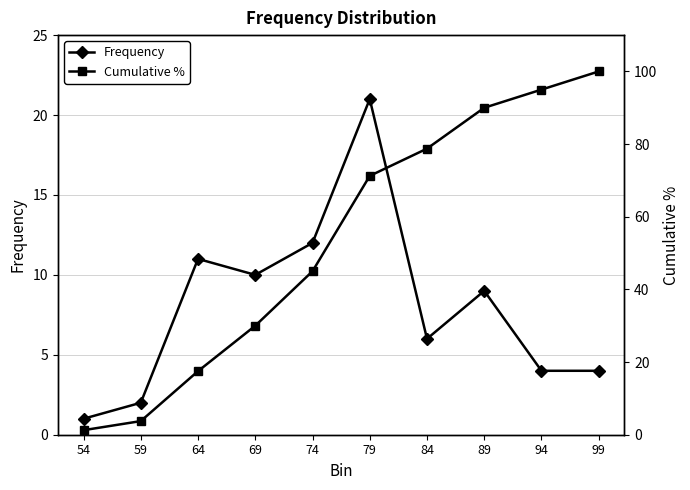

Rank the categories by Cumulative % value from highest to lowest.

99, 94, 89, 84, 79, 74, 69, 64, 59, 54